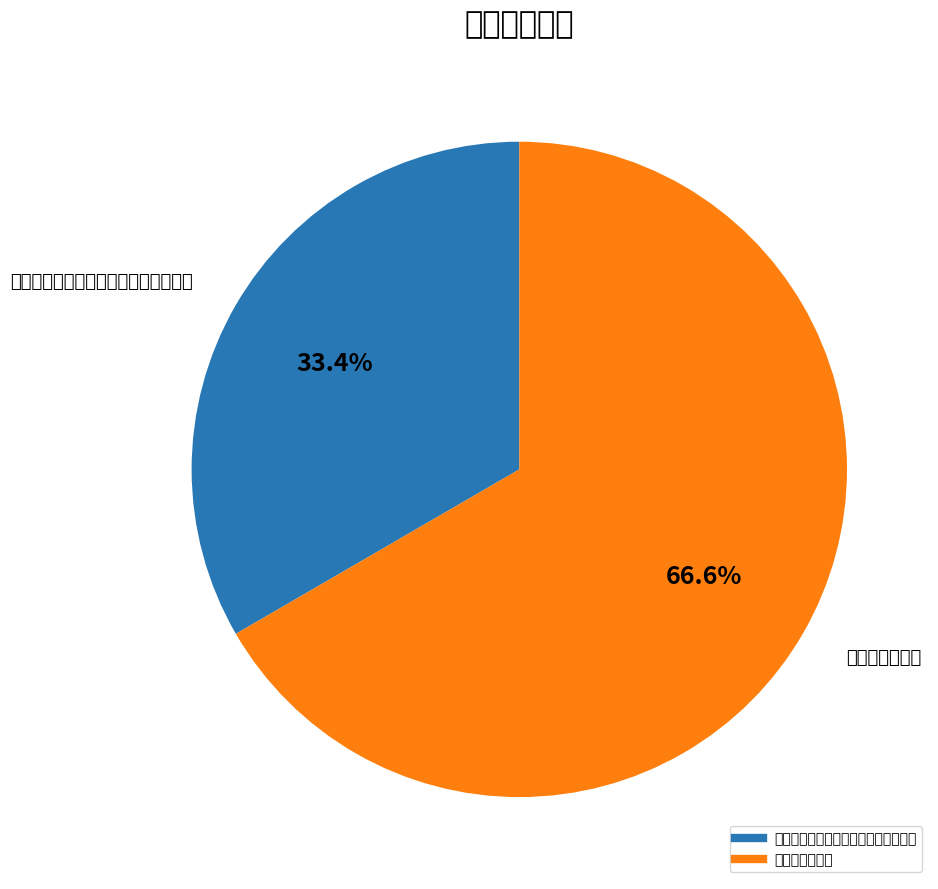

Which category has the smallest portion of the pie?

立秋前一日偕思耀弟过访宗吉宅赋莲房